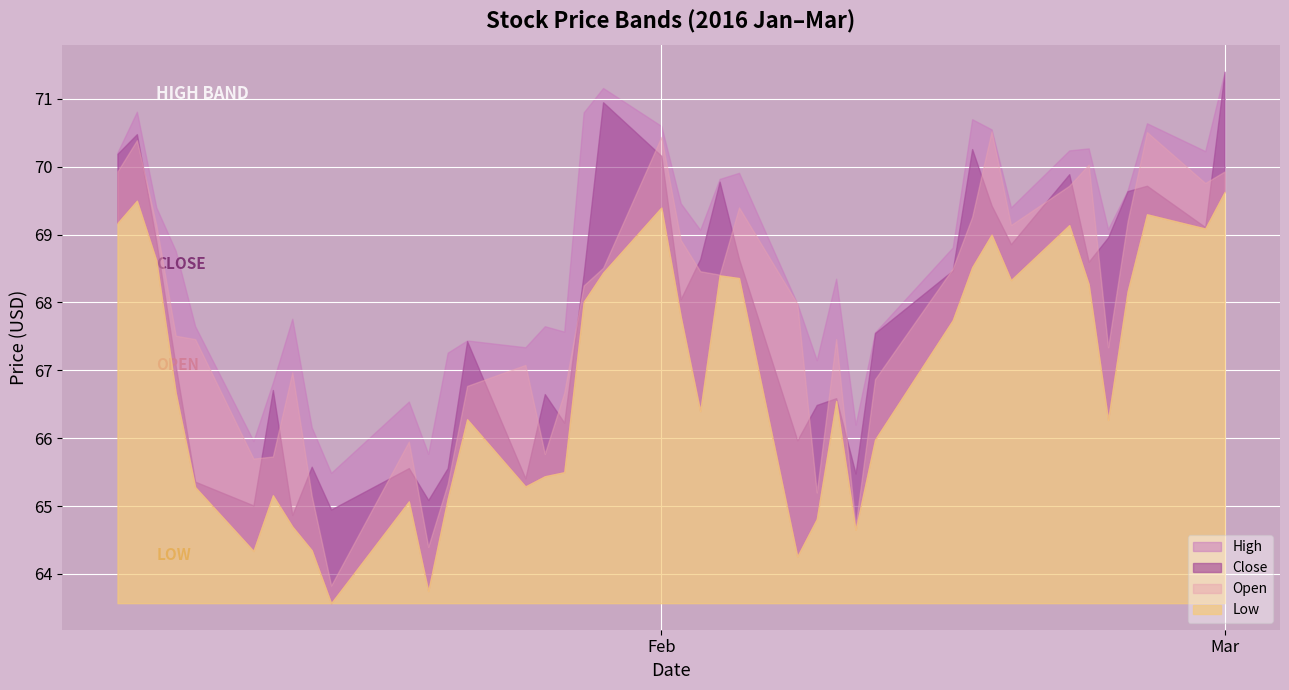

Rank the series by their maximum value, from highest to lowest.

Close, High, Open, Low